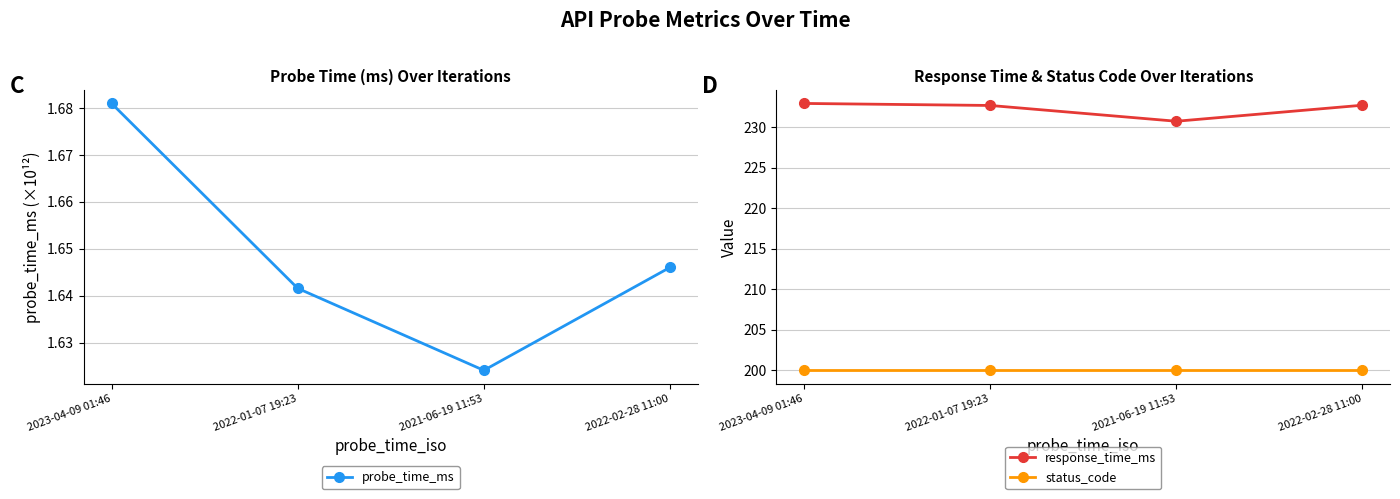

True or false: status_code and probe_time_ms cross at least once.

False